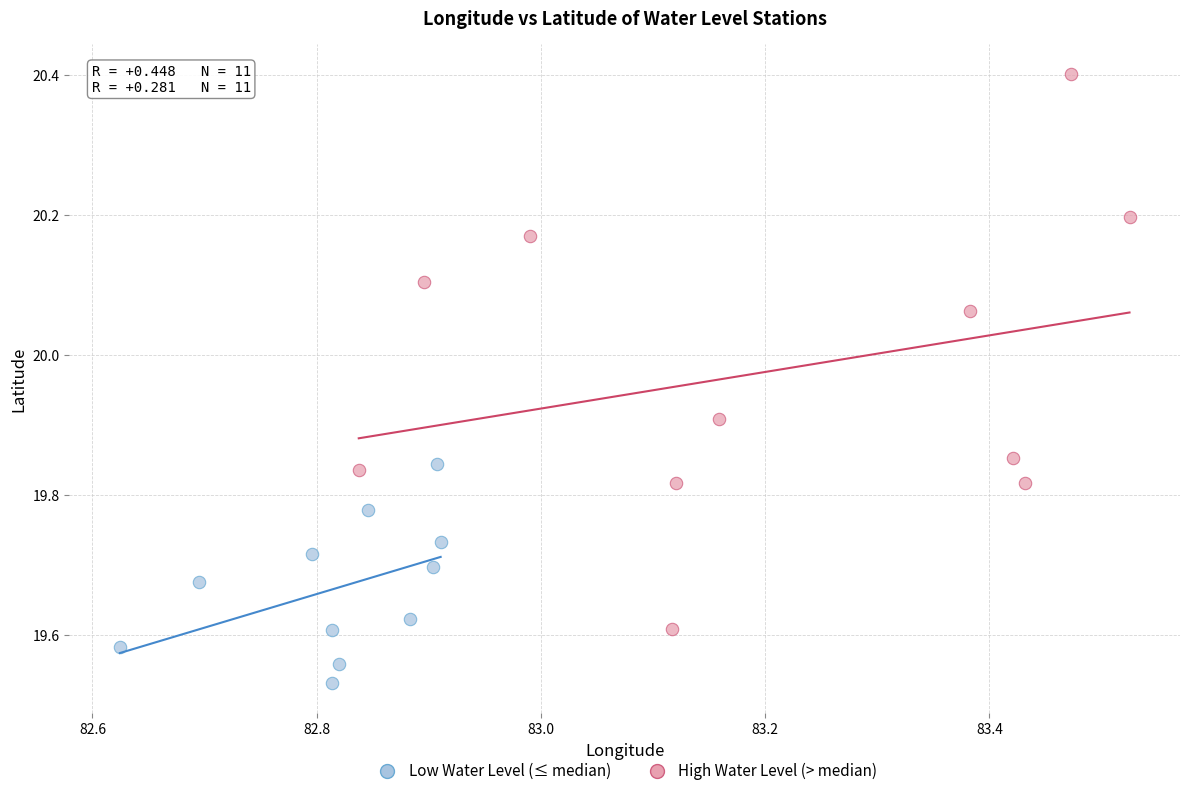

Which series reaches the minimum Y coordinate?

Low Water Level (≤ median)